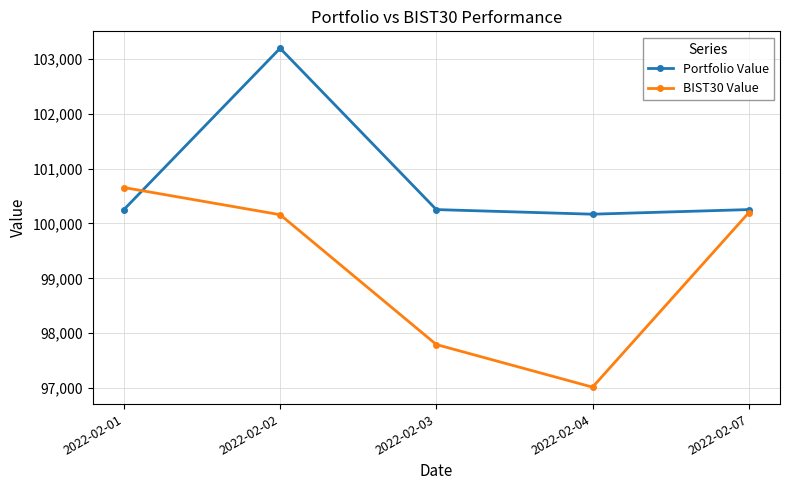

What is the total value across all series at 2022-02-03?

198045.4